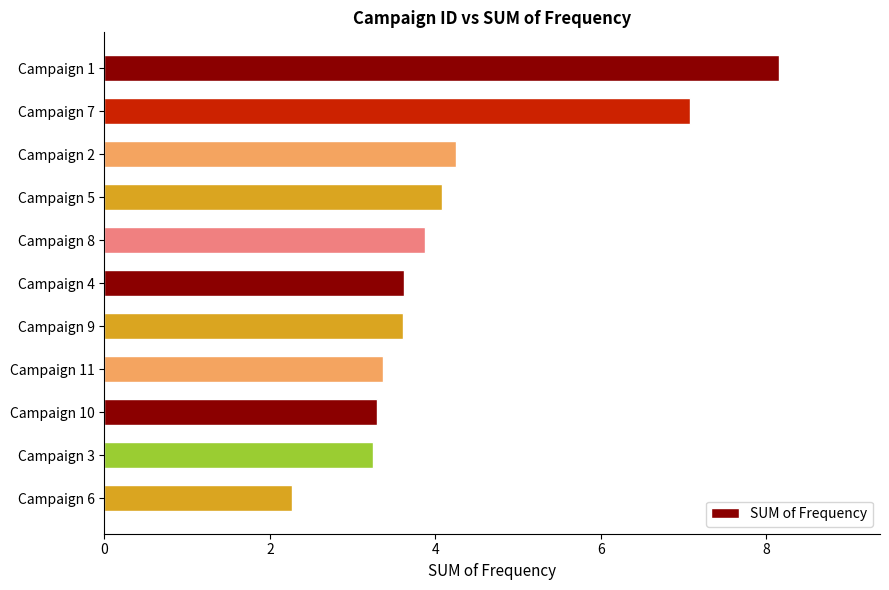

What is the difference between the maximum and minimum values?

5.9